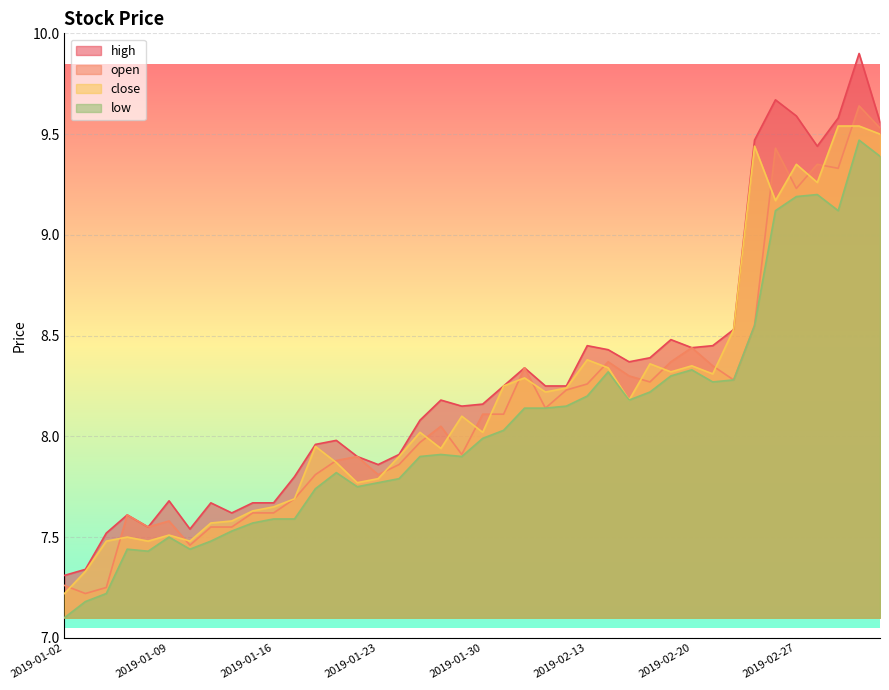

At which category is the sum across all series the highest?

2019-03-04